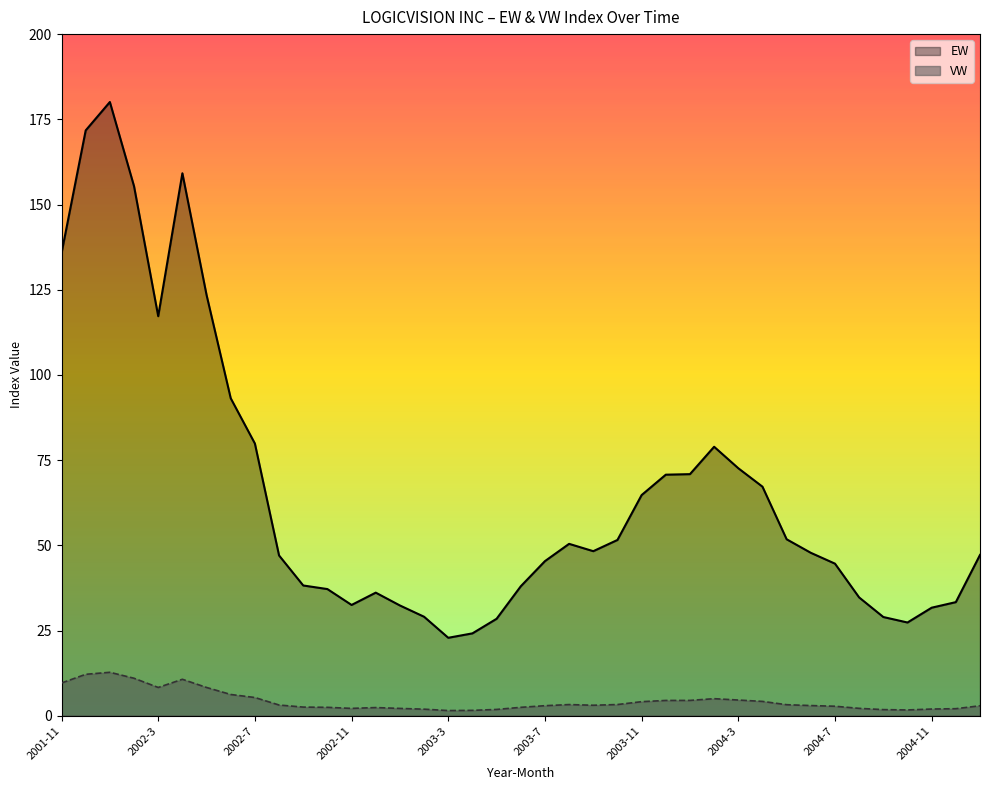

Reading right to left, what are all the values shown in this chart?

EW: 47.2	33.3	31.7	27.4	29.0	34.7	44.6	47.8	51.8	67.2	72.6	78.9	70.9	70.7	64.7	51.6	48.3	50.4	45.4	38.0	28.4	24.2	22.9	29.0	32.4	36.1	32.5	37.2	38.2	47.0	79.9	93.2	123.5	159.2	117.2	155.4	180.1	171.7	135.7
VW: 2.9	2.1	2.0	1.7	1.8	2.2	2.8	3.0	3.2	4.2	4.6	5.0	4.5	4.5	4.1	3.3	3.1	3.3	3.0	2.5	1.9	1.6	1.5	1.9	2.1	2.4	2.2	2.5	2.5	3.1	5.3	6.2	8.3	10.7	8.3	11.0	12.8	12.2	9.6